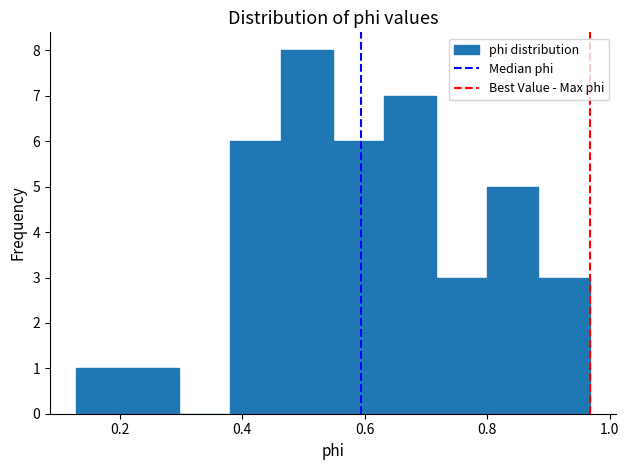

Reading left to right, transcribe this chart: for each bar, give the range it covers on the x-axis and its height. Neither the bar edges nor the heights are printed on the chart, so give them approximately, as read against the axes.

0.12 to 0.22: 1
0.22 to 0.30: 1
0.30 to 0.38: 0
0.38 to 0.46: 6
0.46 to 0.54: 8
0.54 to 0.64: 6
0.64 to 0.72: 7
0.72 to 0.80: 3
0.80 to 0.88: 5
0.88 to 0.96: 3